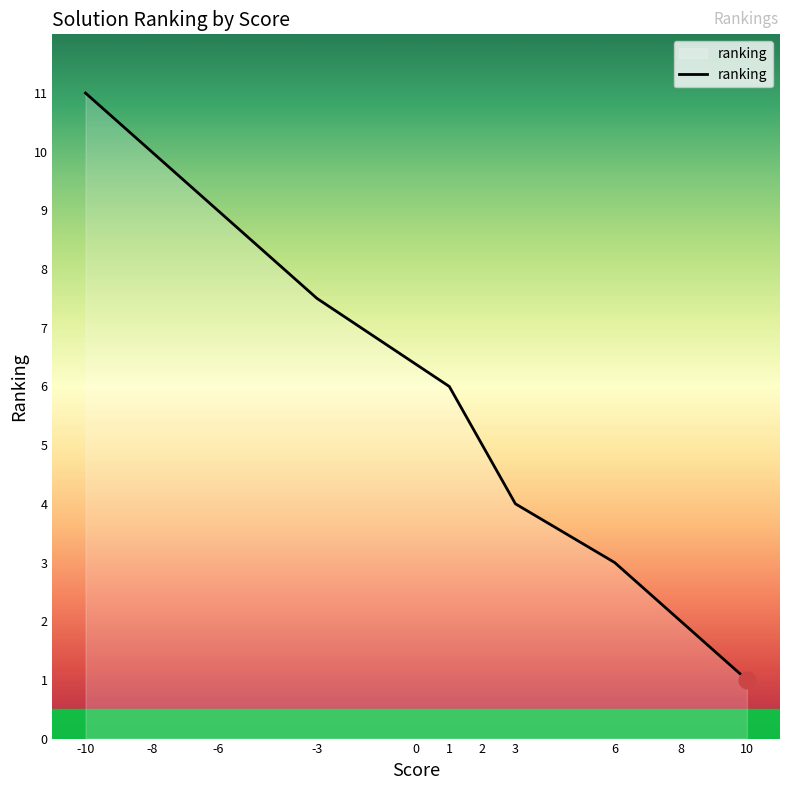

True or false: the data has more than 2 interior local peaks.

False